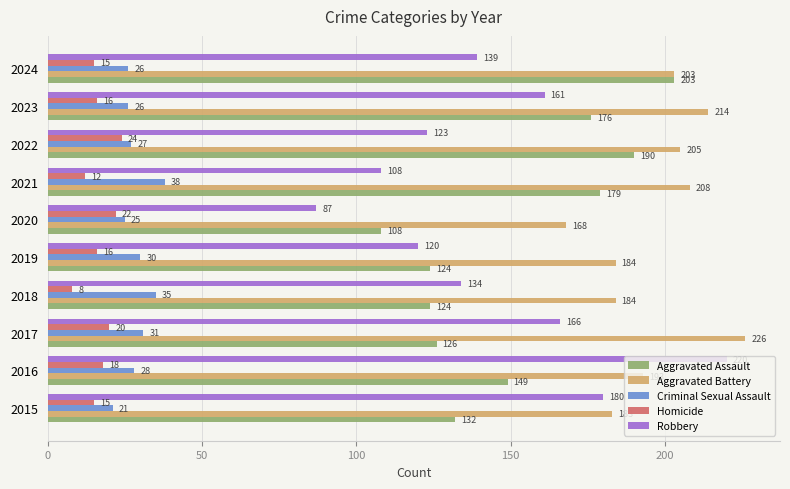

Which series has the largest total across all categories?

Aggravated Battery